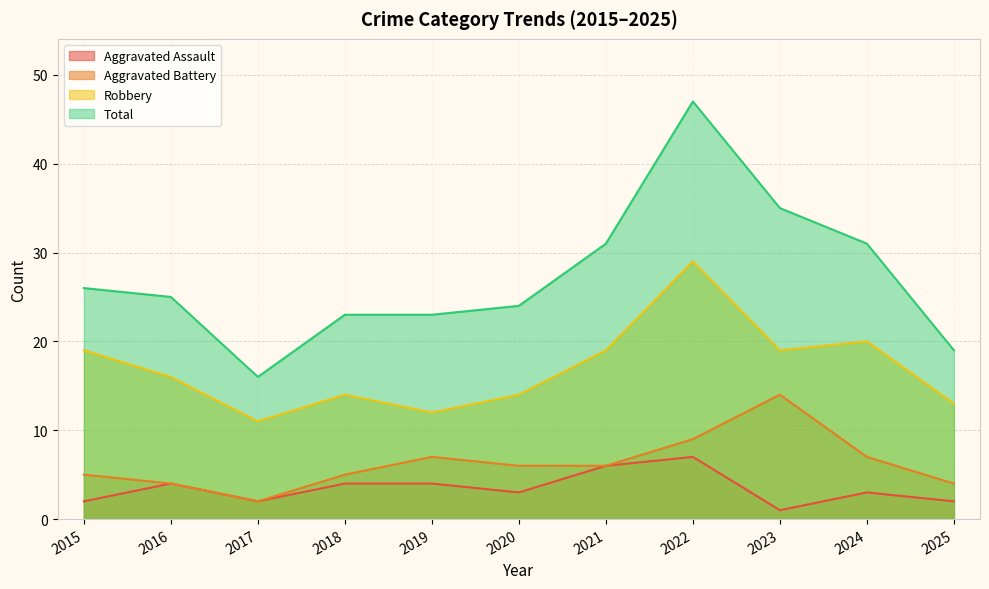

Which series has the largest total across all categories?

Total